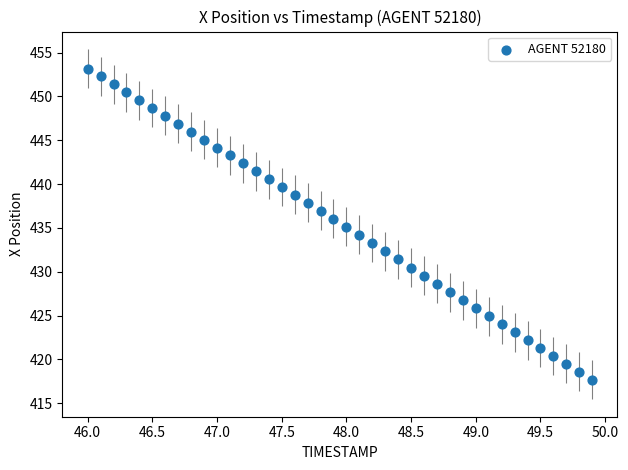

What is the range of X values (max minus min)?

3.9